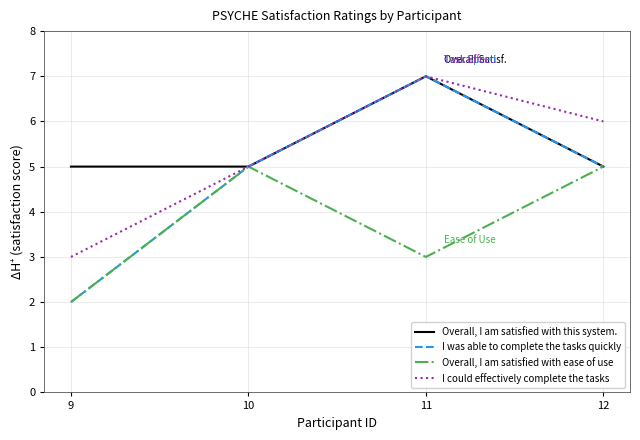

How many interior local valleys does the Overall, I am satisfied with ease of use series have?

1